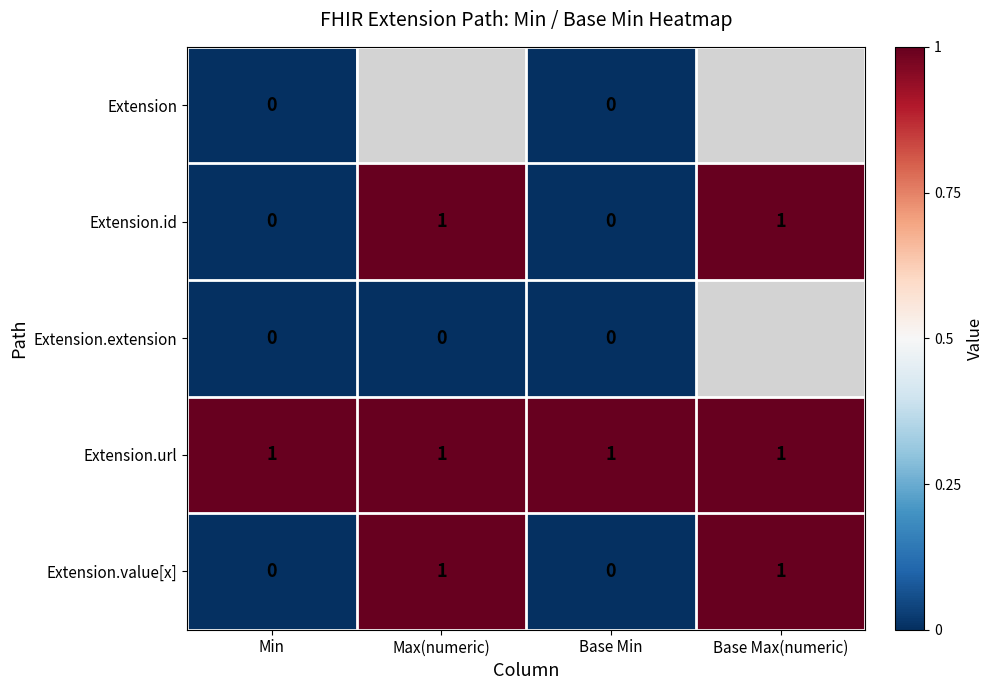

Is it true that Extension.id equals 0.5 at Min?

False